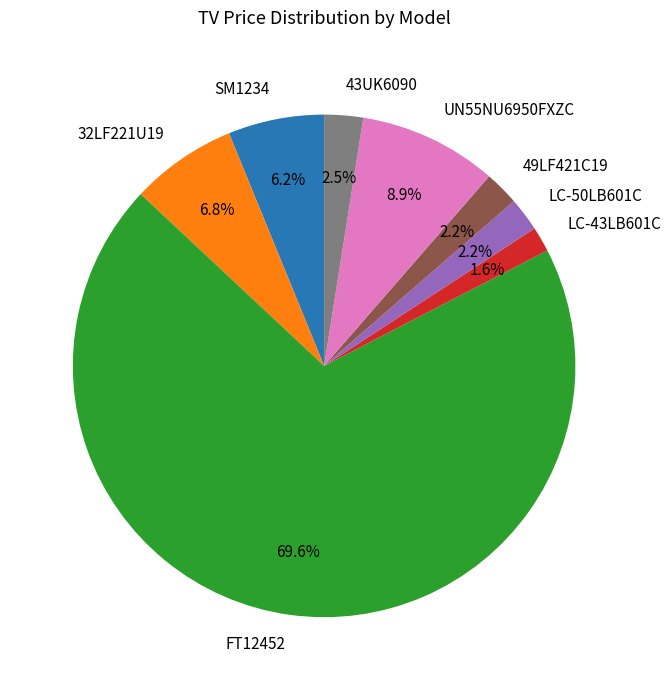

What portion of the pie excludes 32LF221U19?

93.2%